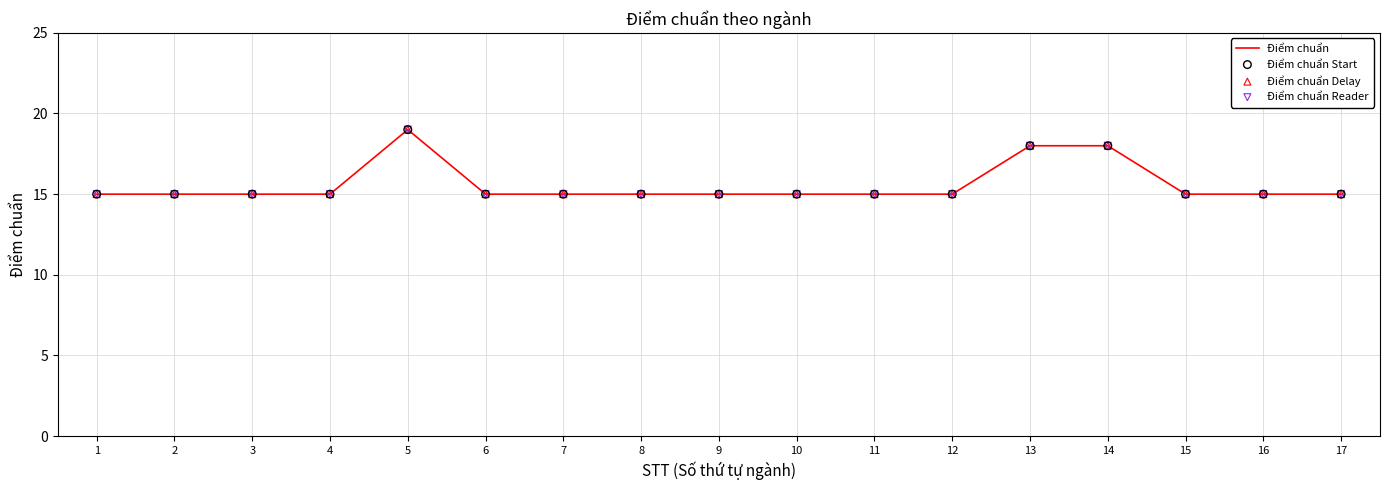

Which category has the highest value across all series?

5